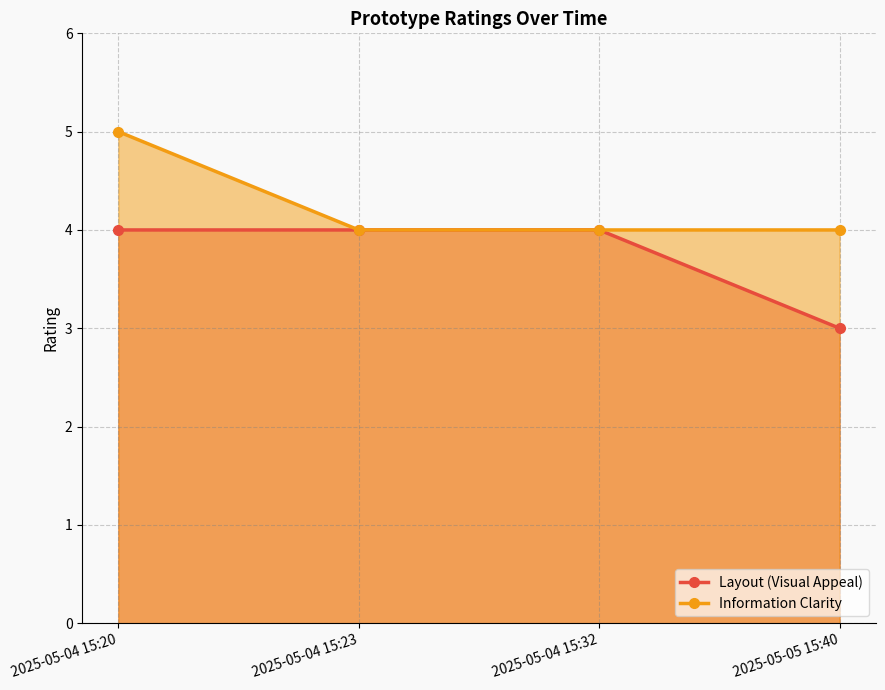

Which category has the highest value across all series?

2025-05-04 15:20